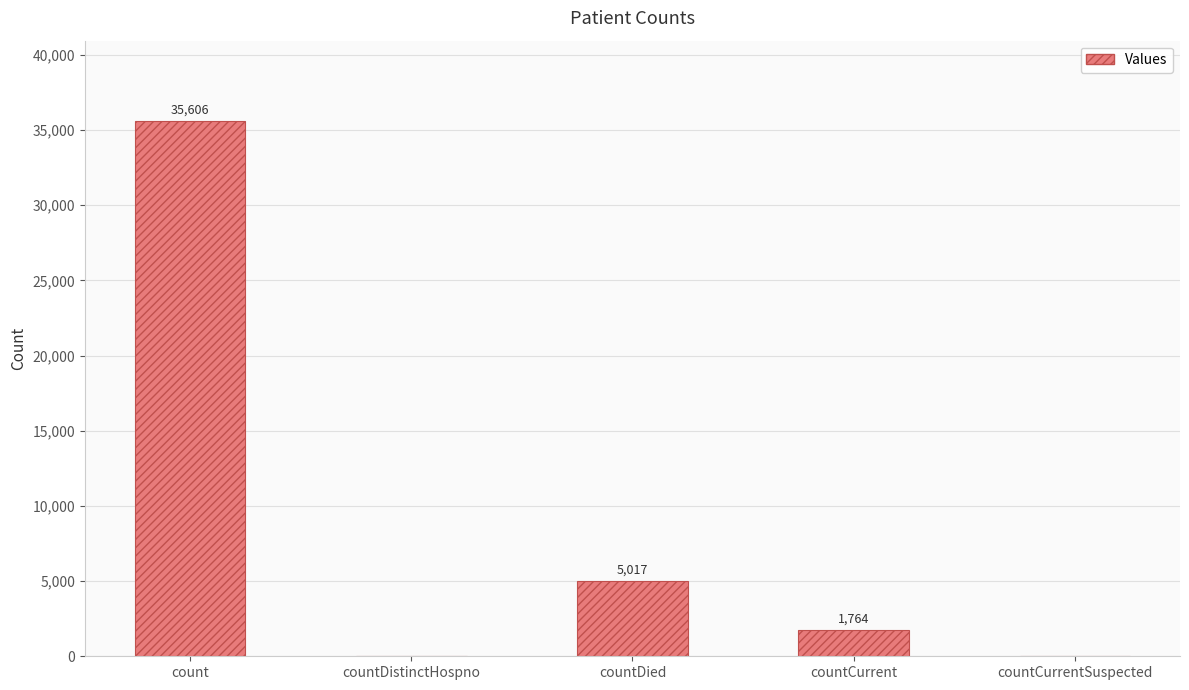

Reading left to right, list all the values displayed in this chart.

35606	0	5017	1764	0